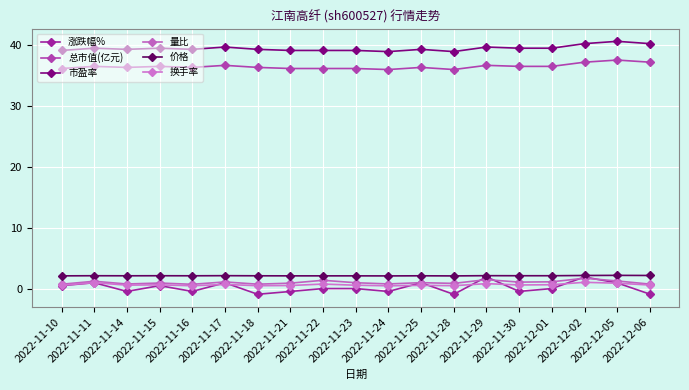

Is it true that 换手率 equals 0.6 at 2022-11-15?

True